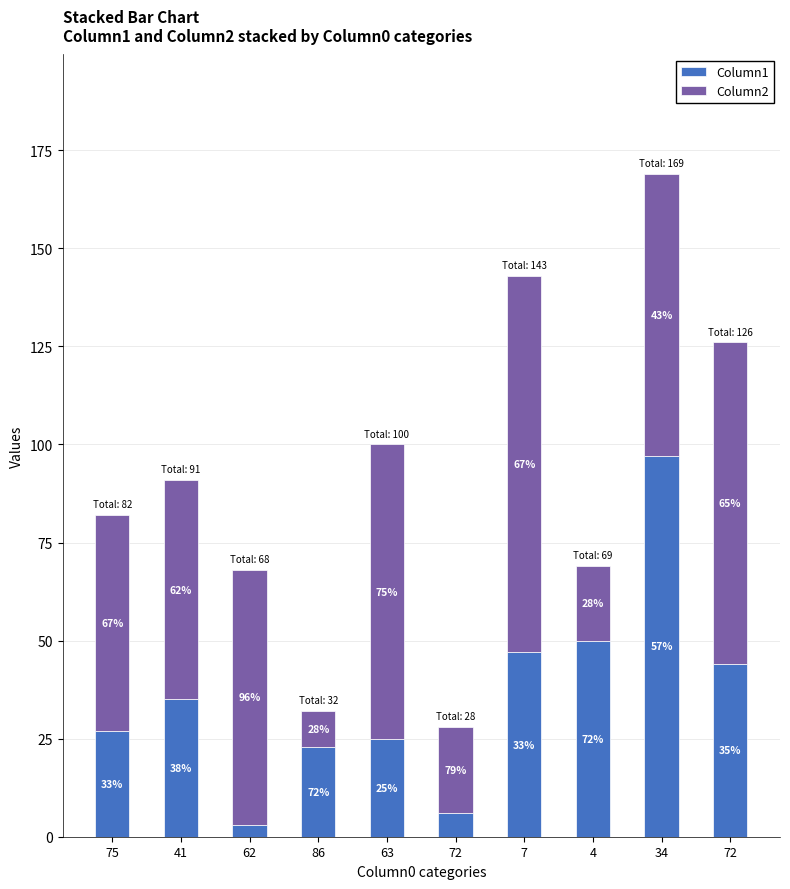

Does the chart contain stacked bars?

Yes